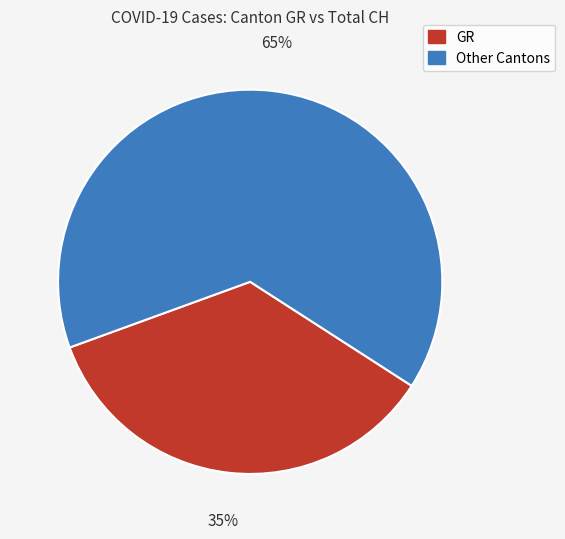

What percentage is the GR slice, to the nearest percent?

35%